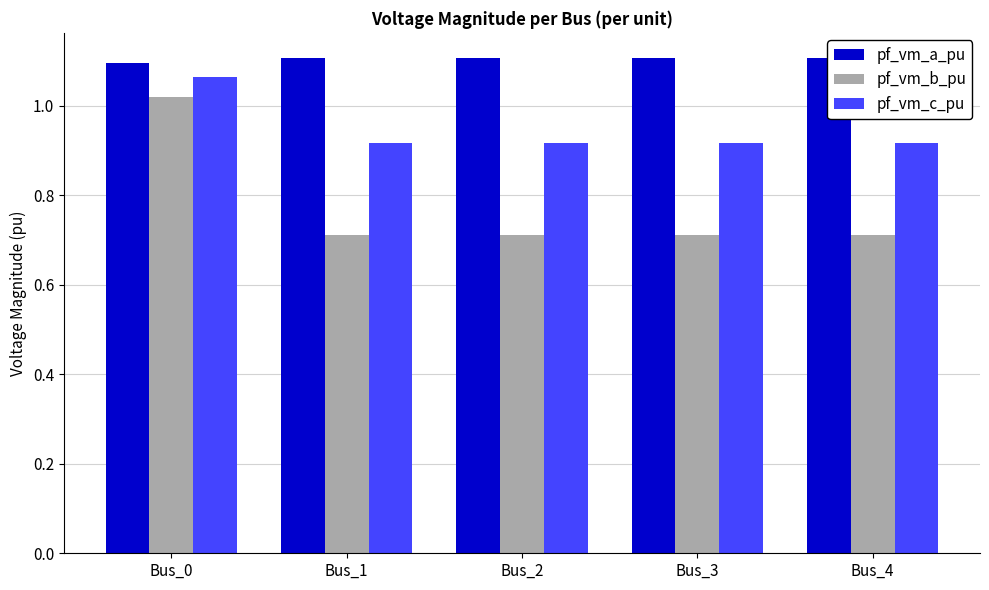

What is the smallest value displayed?

0.7